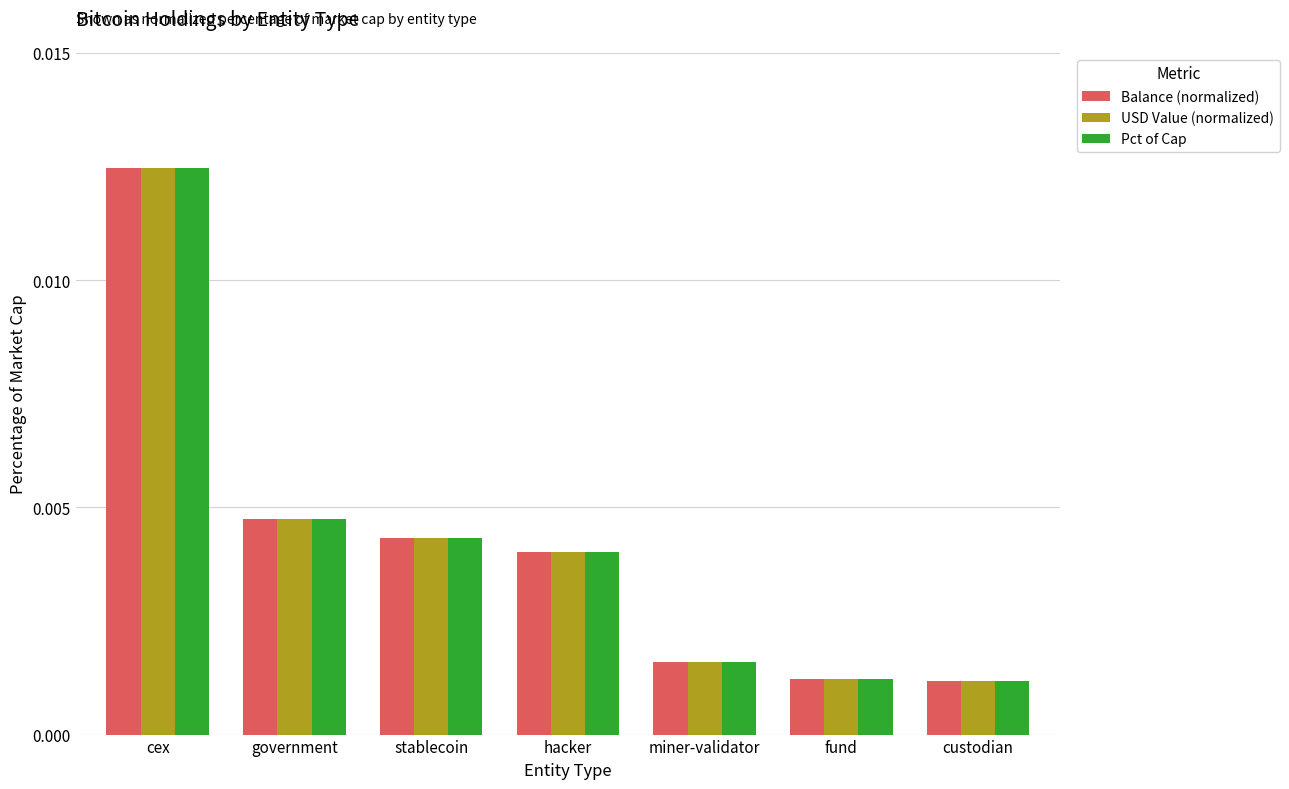

How many groups of bars are there?

7